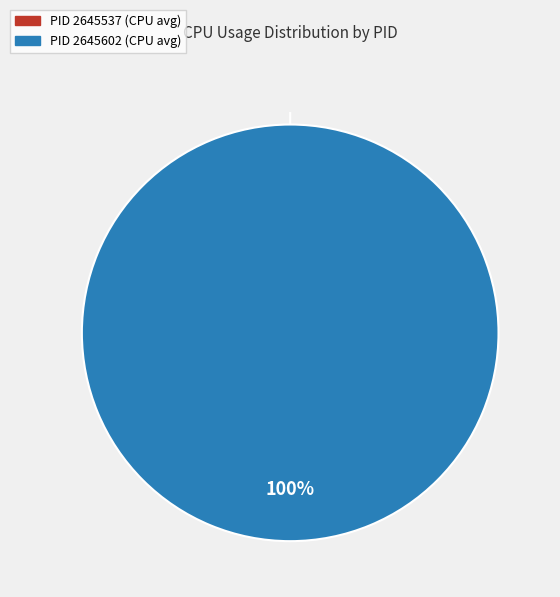

Is it true that 2645537 is 1% of the pie?

False